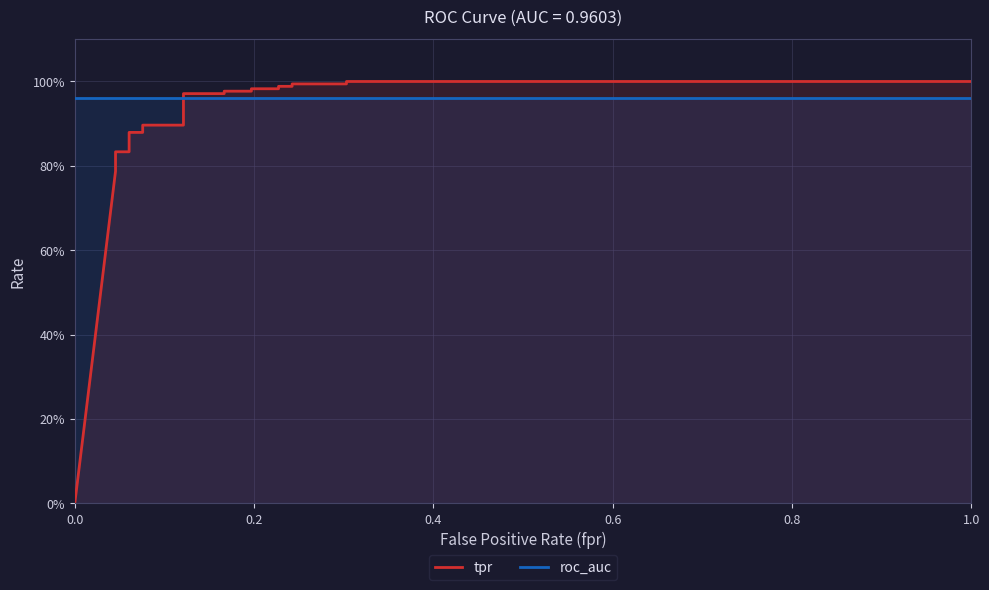

What is the label of the 2nd point from the left?

0.2